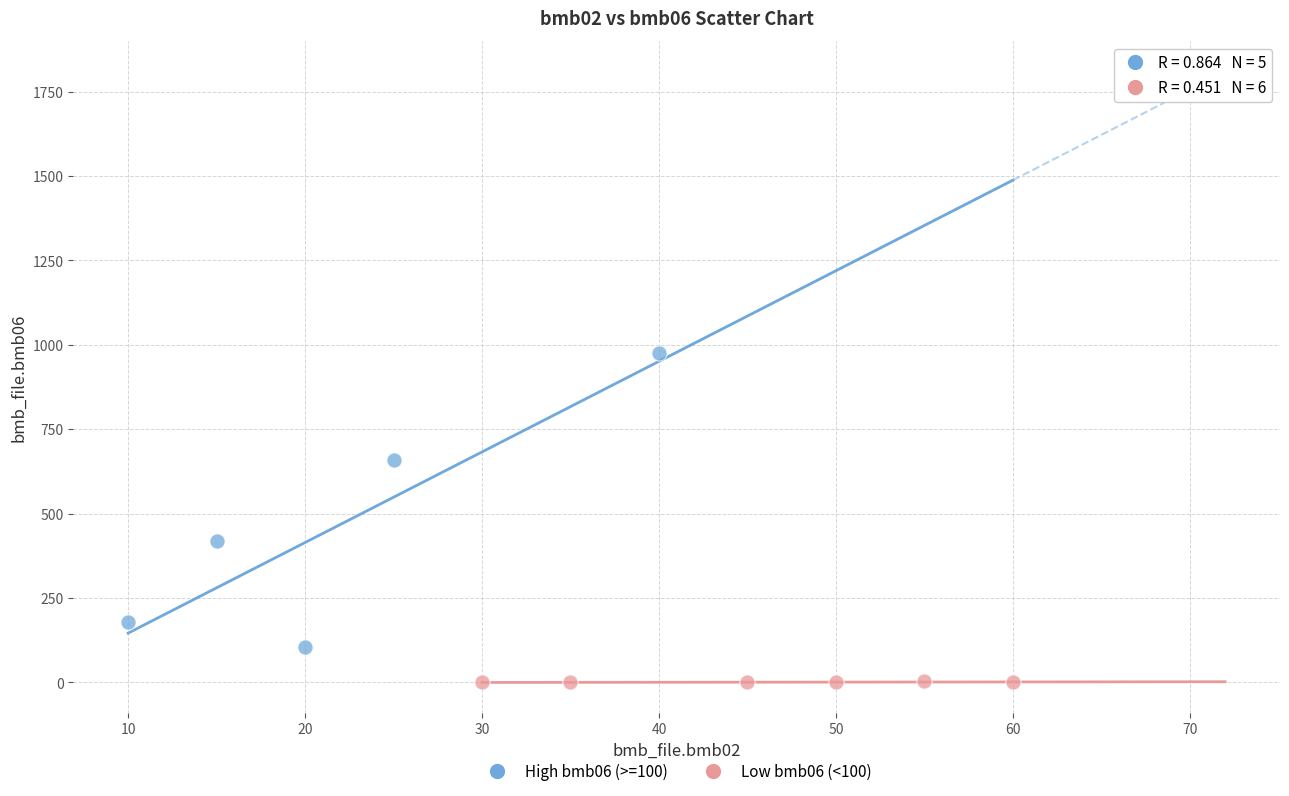

Which series has the widest spread of Y values?

High bmb06 (>=100)